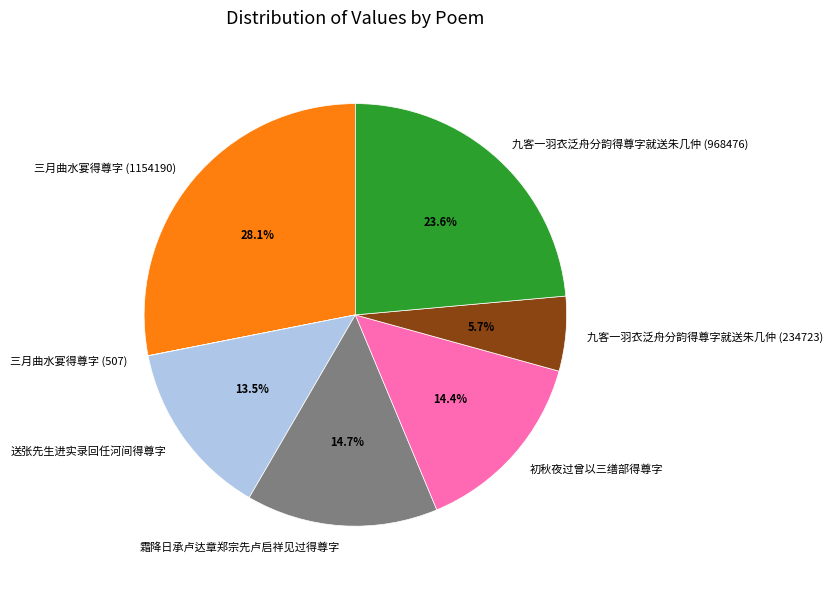

What is the largest slice in the pie chart?

三月曲水宴得尊字 (1154190)